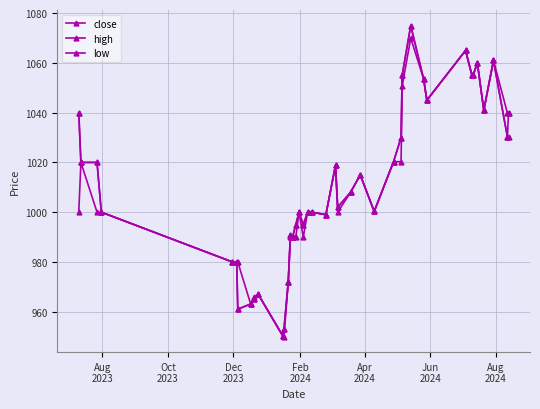

Count the number of data series in this chart.

3